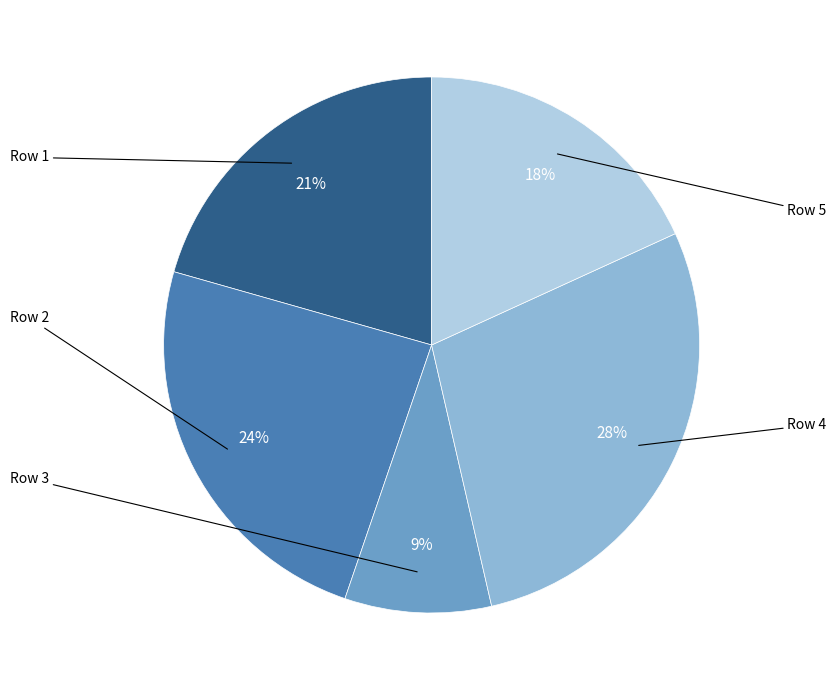

To the nearest percent, what is the difference between the largest and smallest slice percentages?

19%